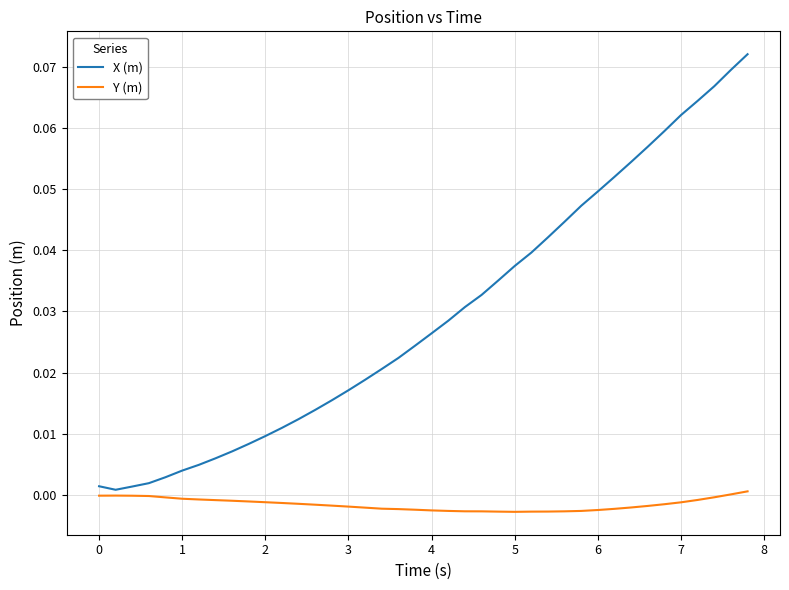

True or false: X (m) and Y (m) cross at least once.

False